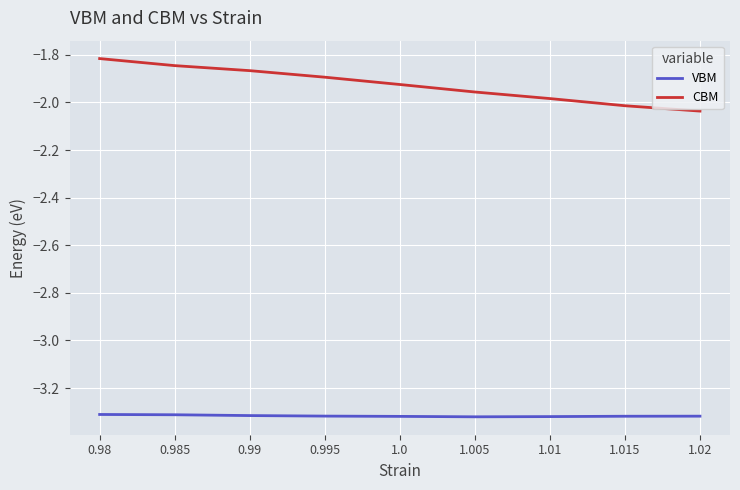

Which series has the largest range (max minus min)?

CBM